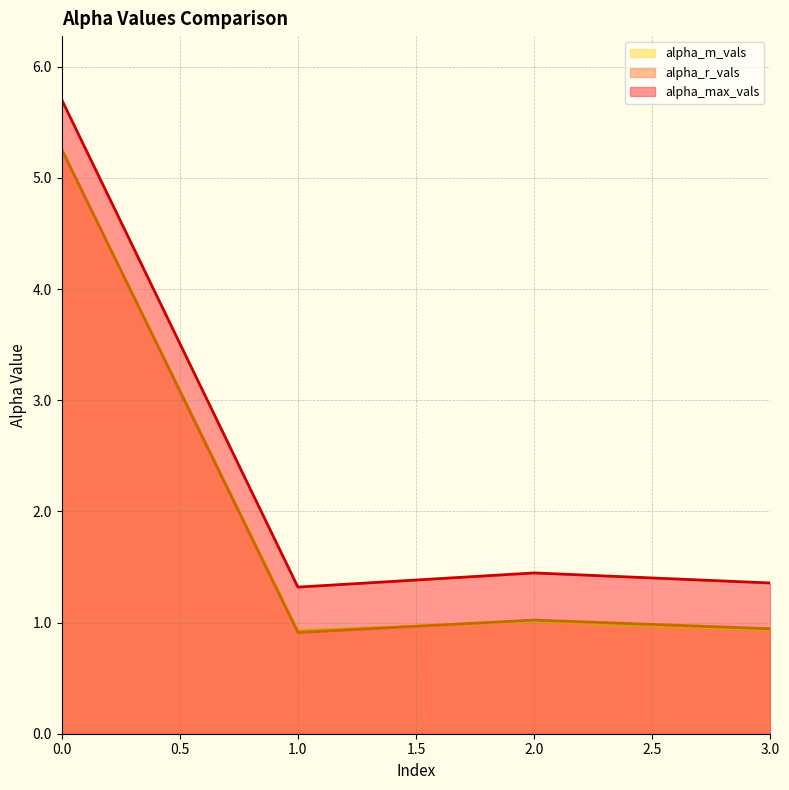

How many lines are shown in the chart?

3